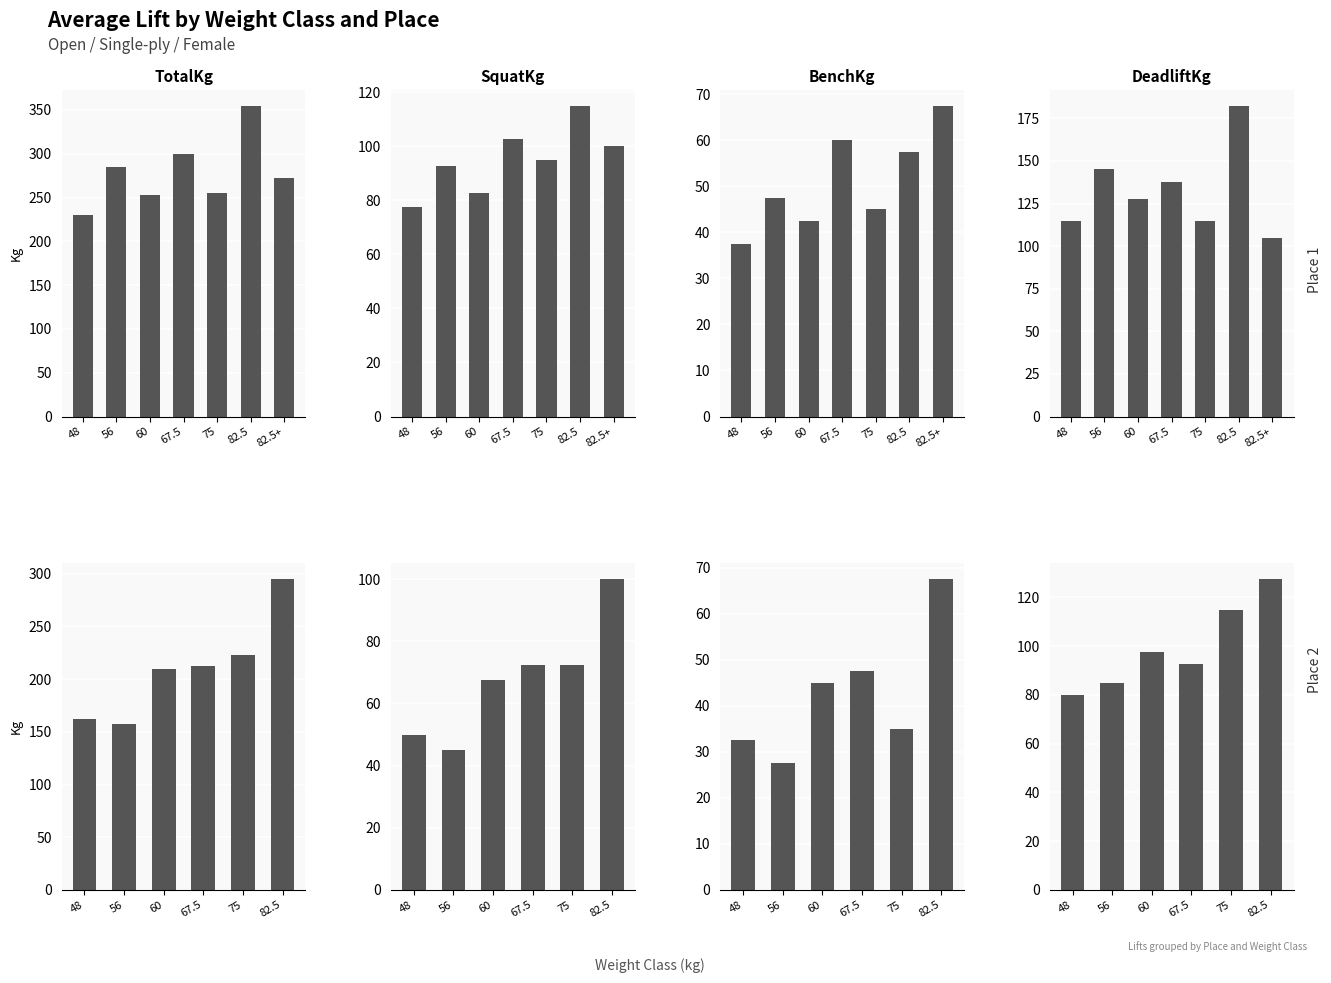

Which has a higher value, 75 or 56?

75